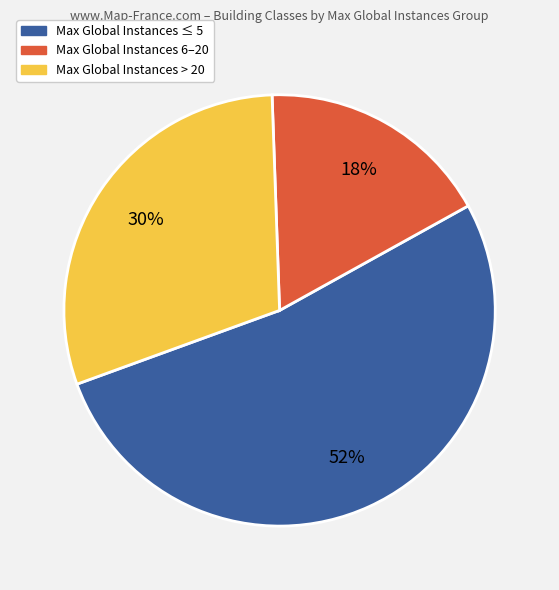

How many slices are in this pie chart?

3